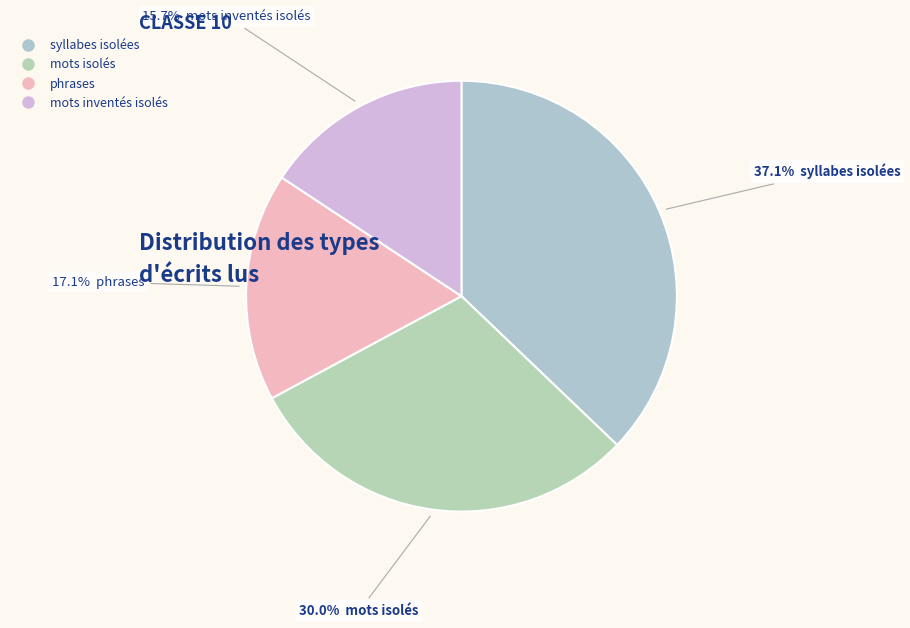

True or false: mots isolés accounts for 23% of the total.

False